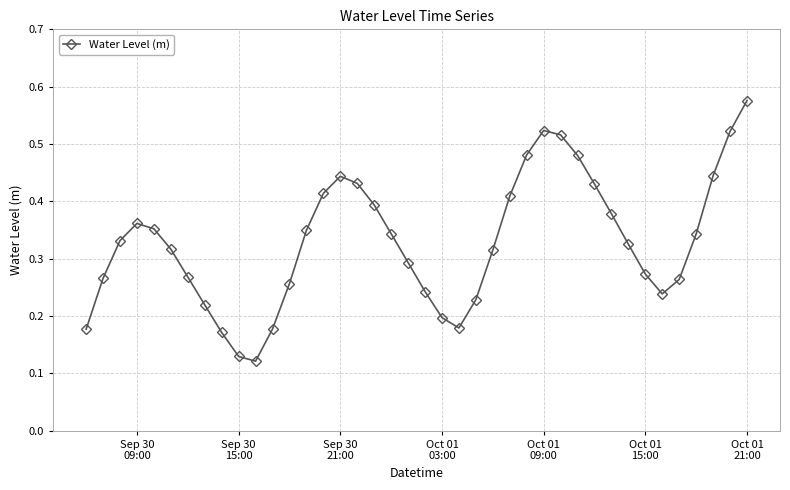

How many values are between 0 and 1?

40